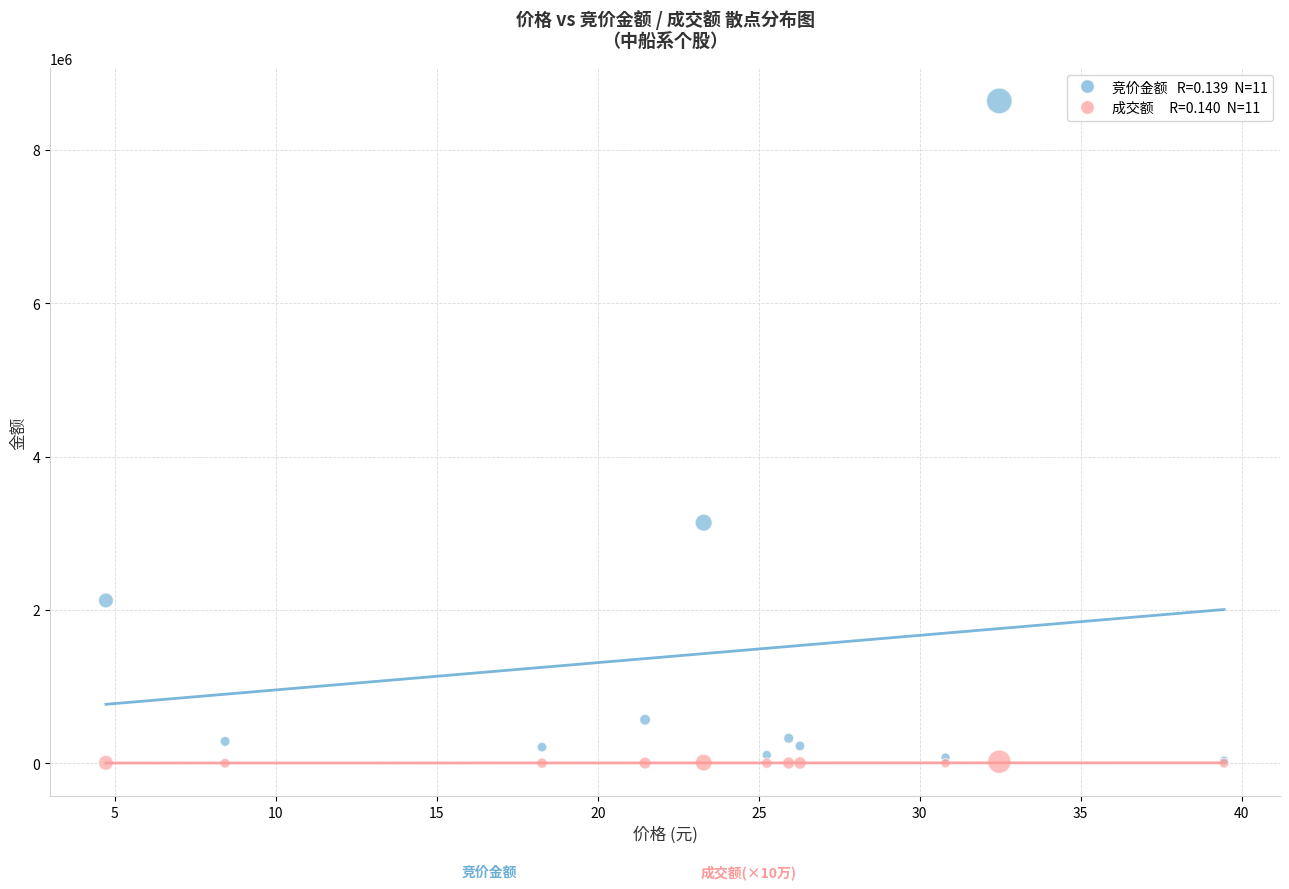

Across all series, what Y value is closest to 4319148?

3137820.0